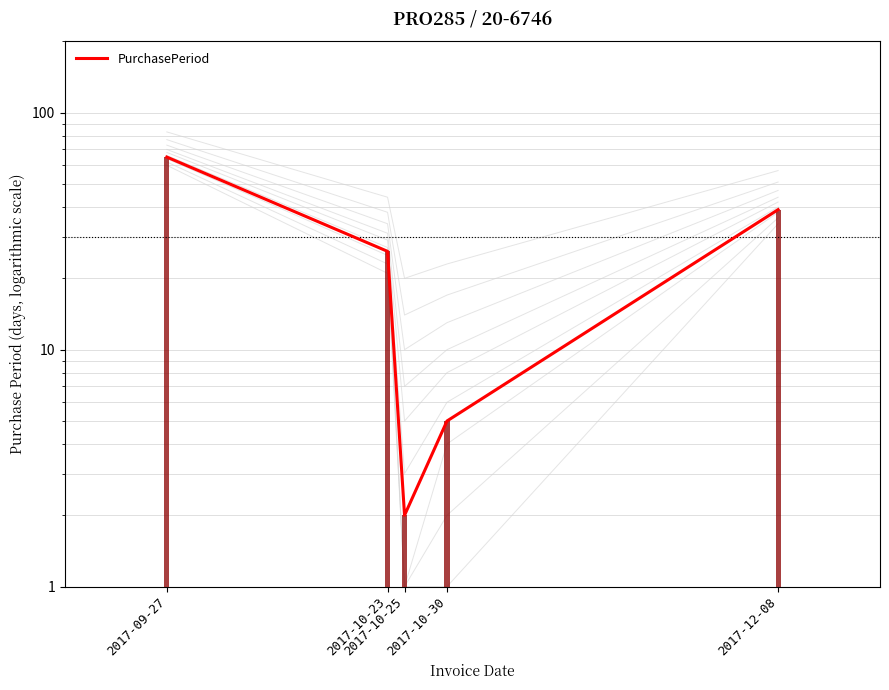

Rank the categories by value from lowest to highest.

2017-10-25, 2017-10-30, 2017-10-23, 2017-12-08, 2017-09-27